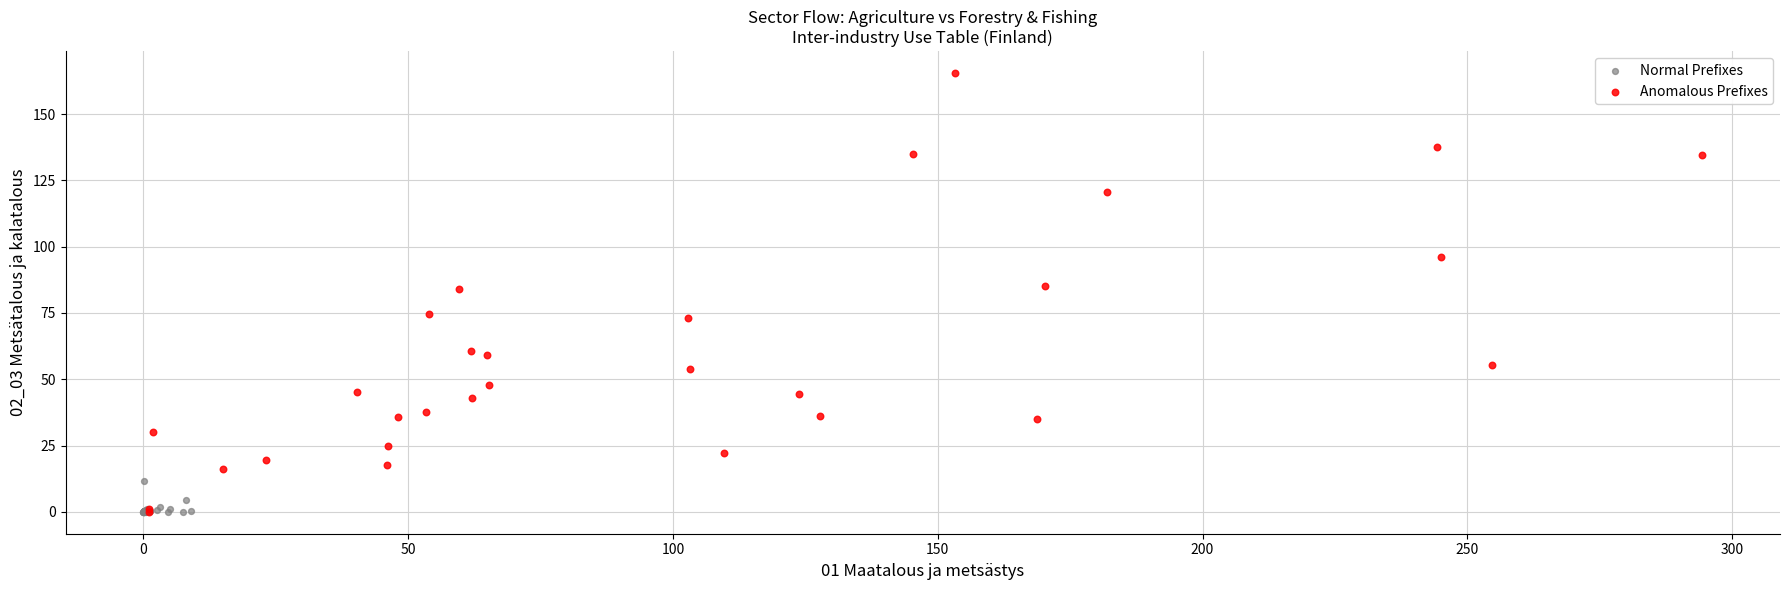

Which series has the widest spread of Y values?

Anomalous Prefixes